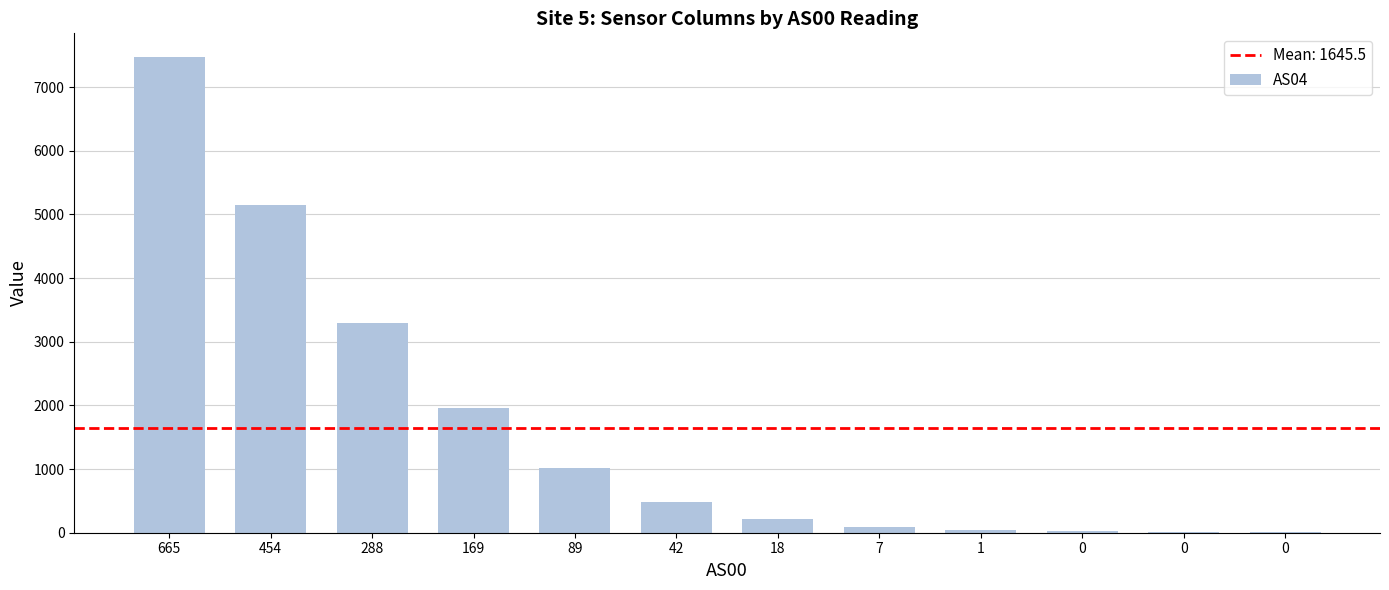

What is the difference between the maximum and minimum values?

7465